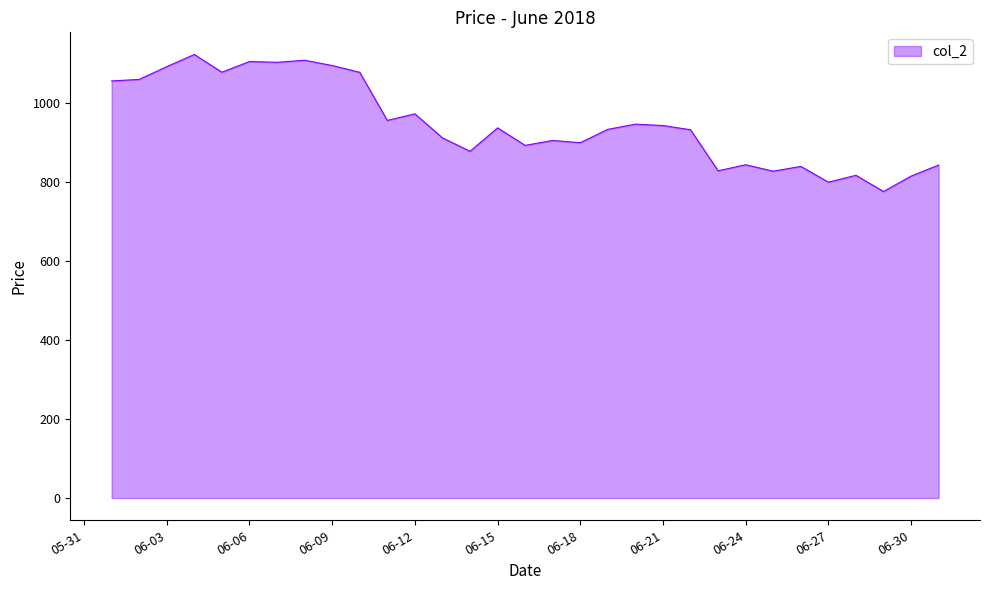

How many lines are shown in the chart?

1